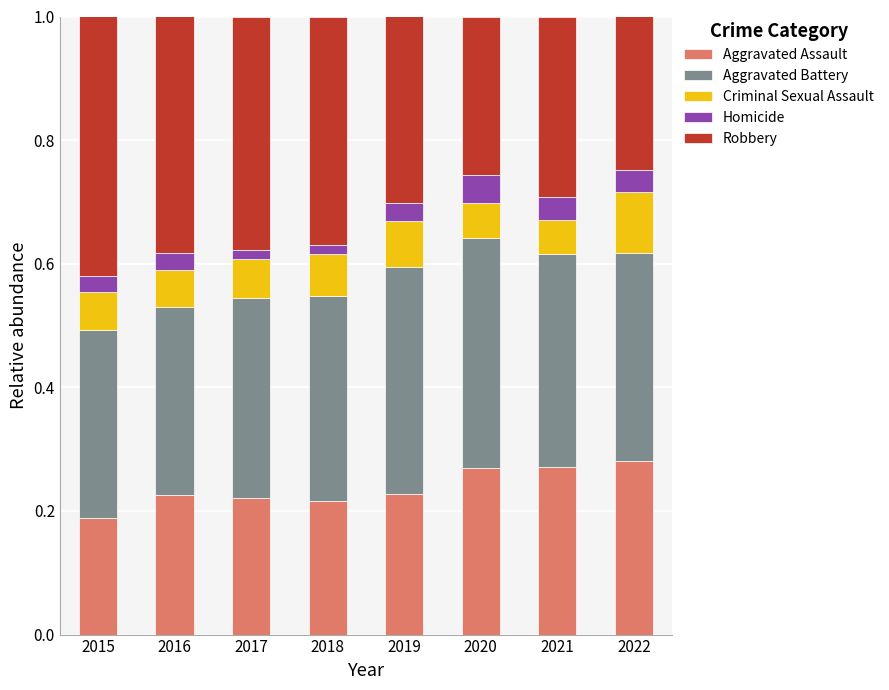

At which label does Aggravated Assault reach its minimum?

2015